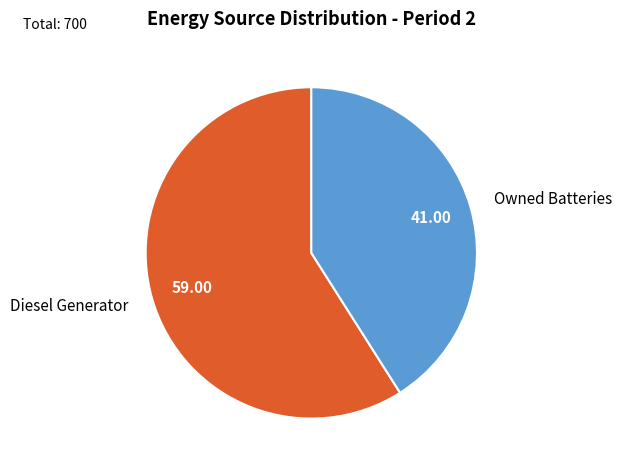

What is the ratio of the value at Diesel Generator to the value at Owned Batteries?

1.4